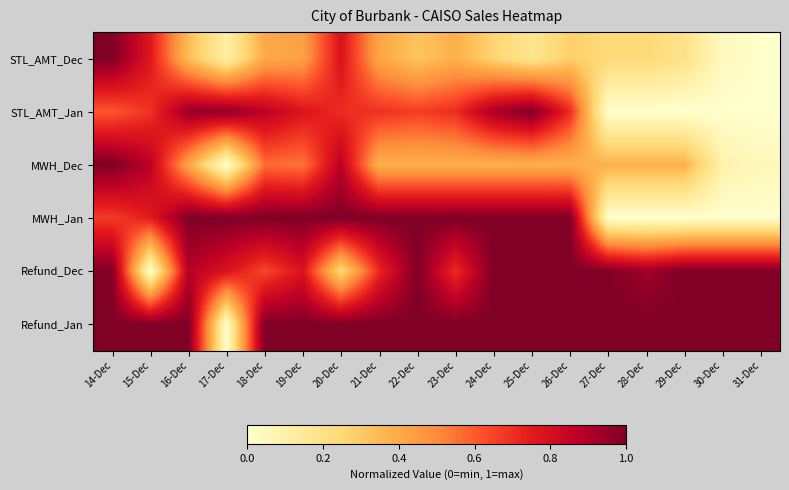

Which has a higher value, 29-Dec or 27-Dec?

27-Dec